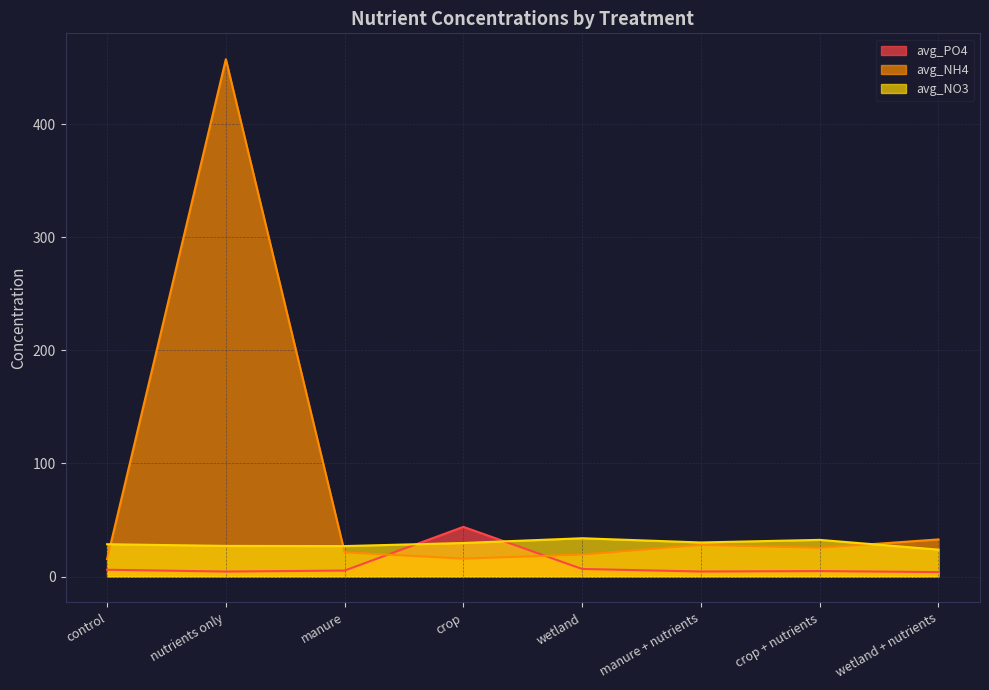

True or false: avg_PO4 has more than 1 points higher than both neighbors.

True